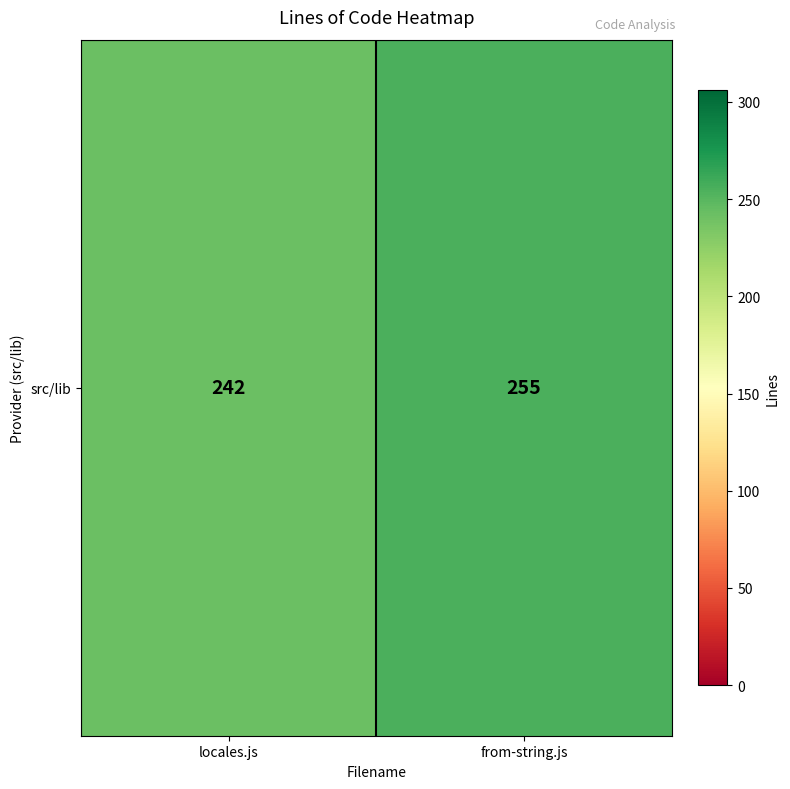

What is the difference between the maximum and minimum values?

13